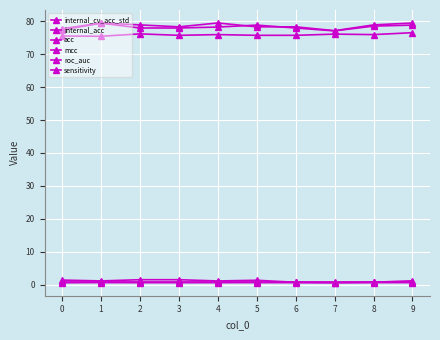

How many data points does each series have?

10